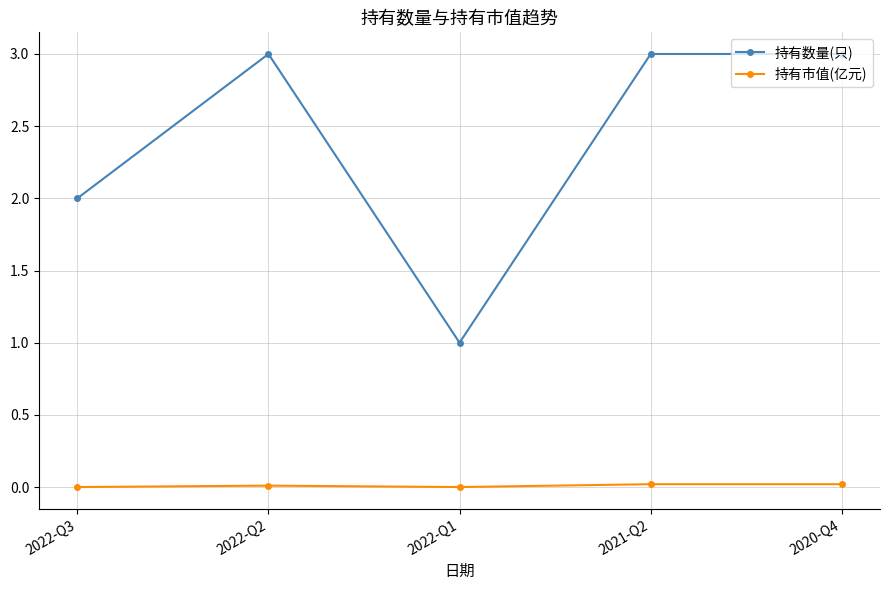

The value of 持有数量(只) at 2021-Q2 is 4.2. True or false?

False